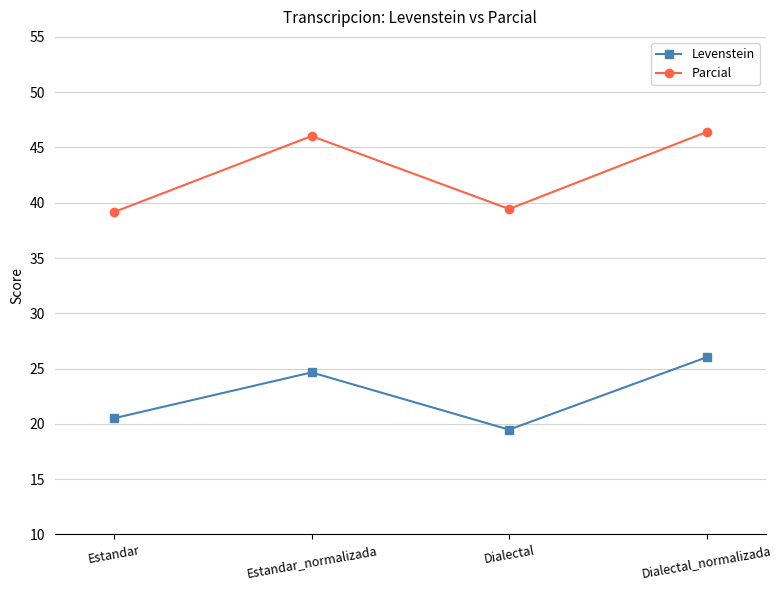

What is the sum of the Parcial values at Dialectal and Estandar?

78.6